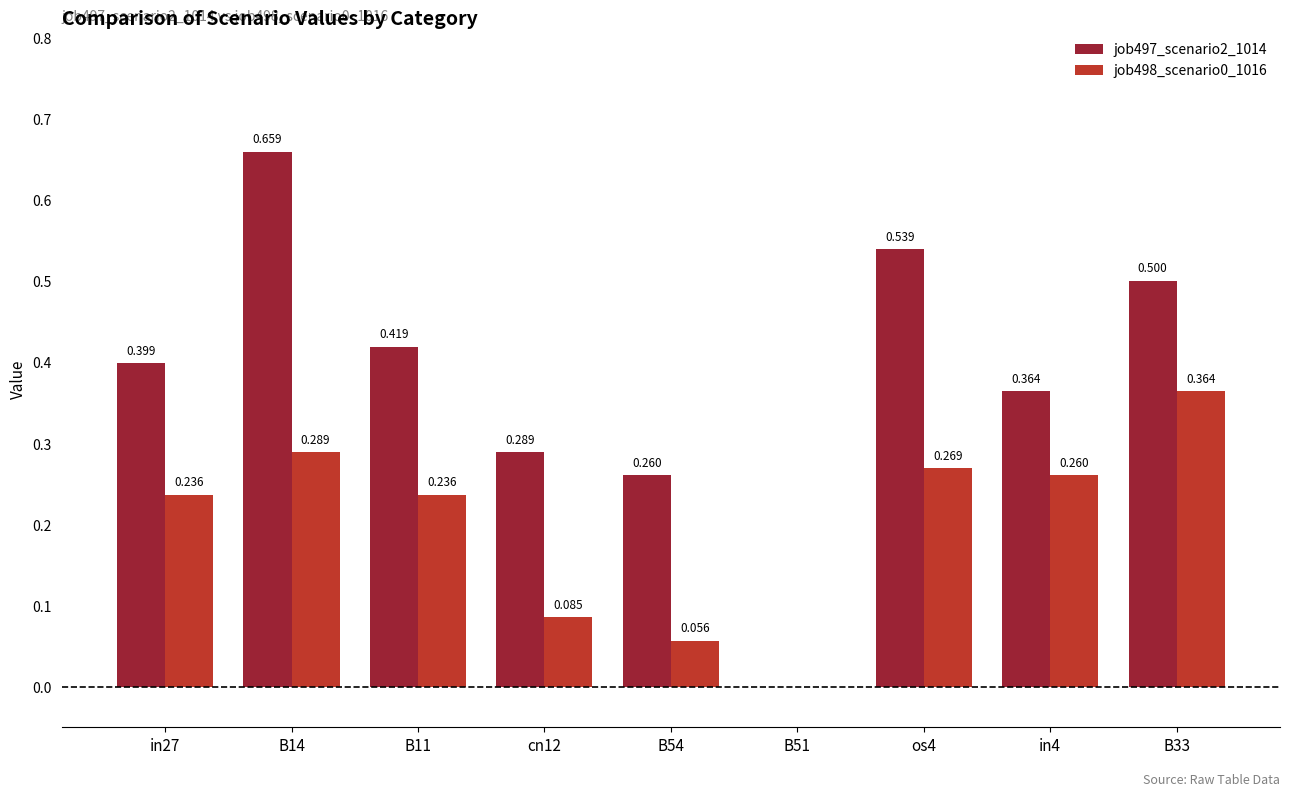

True or false: job497_scenario2_1014 has a value of 0.2 at in27.

False